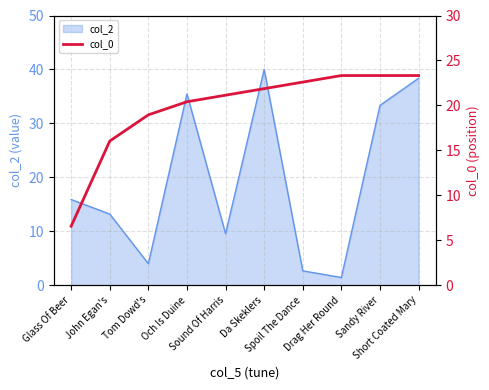

What is the lowest value of the col_2 series?

1.4